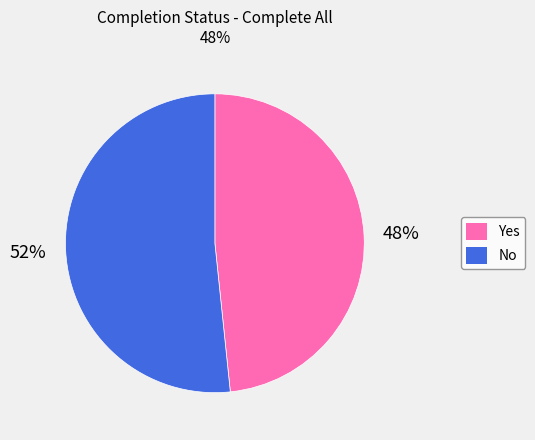

What is the ratio of the value at Yes to the value at No?

0.9